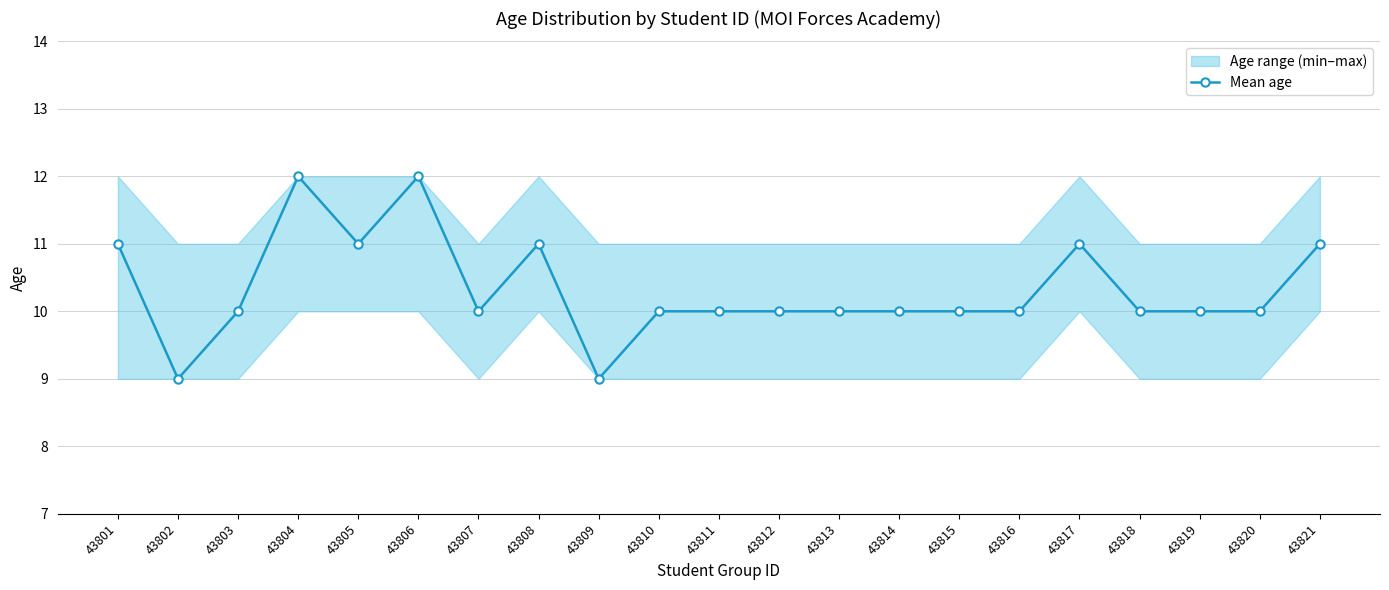

Does the chart display data point markers on the line(s)?

Yes